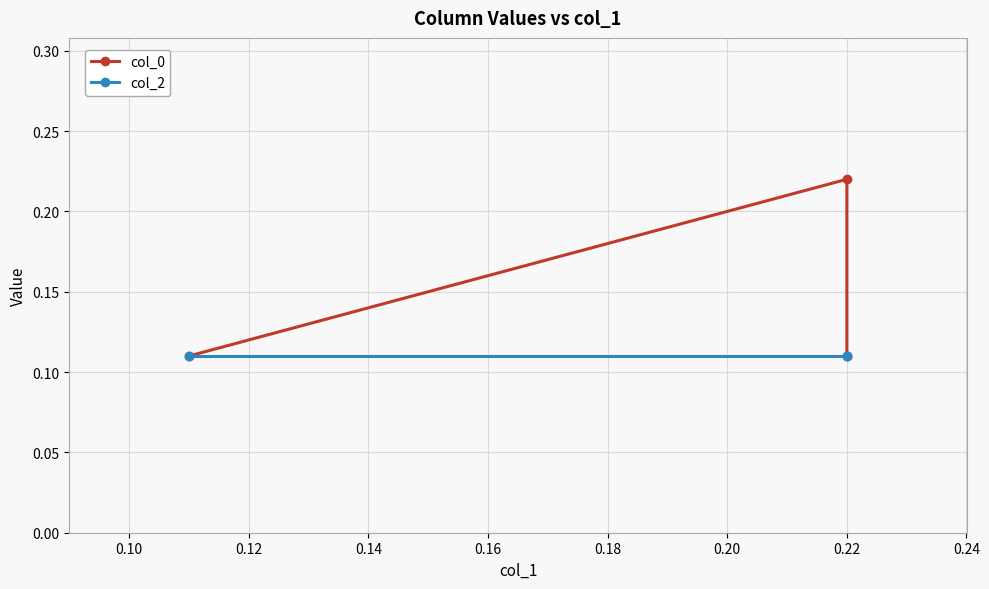

Read the col_0 value at 0.12.

0.1